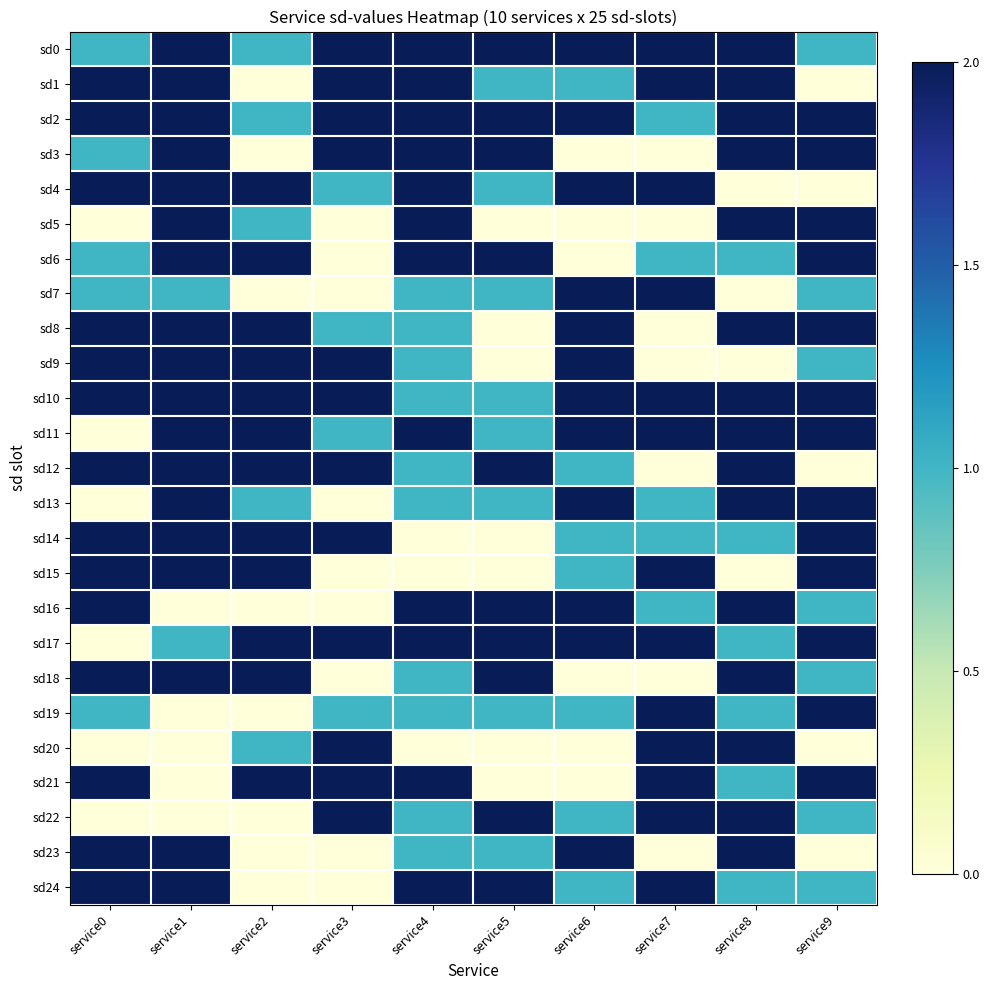

At which category is the sum across all series the highest?

service1